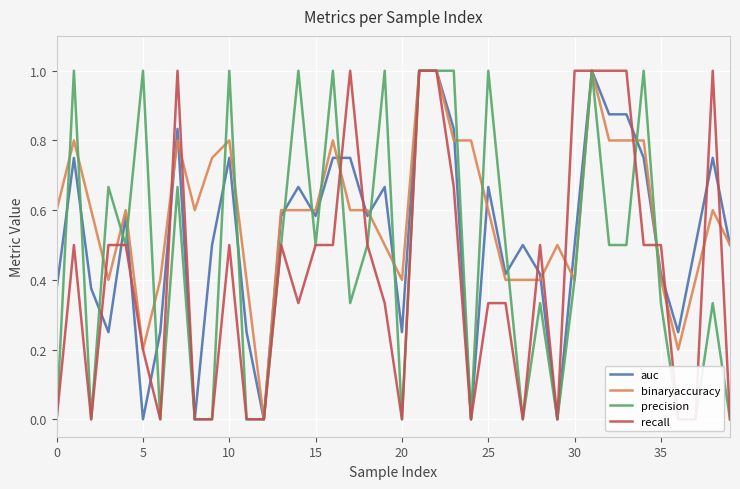

What is the maximum value for binaryaccuracy?

1.0